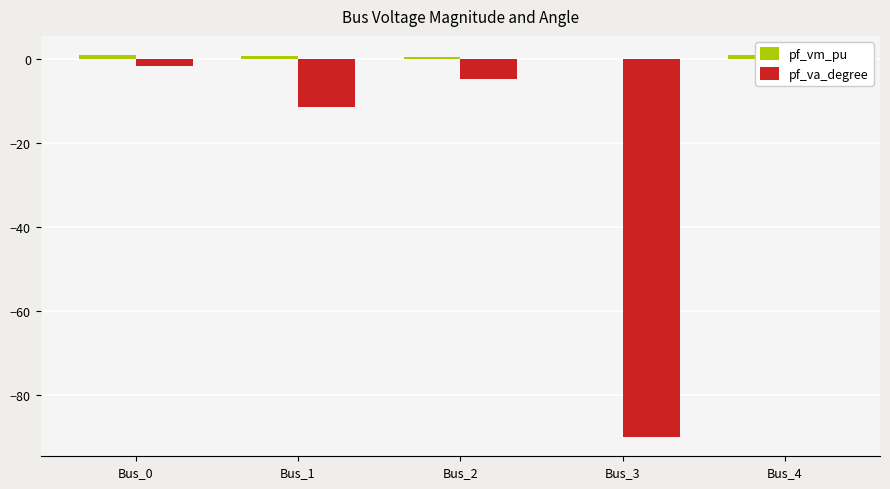

Between Bus_4 and Bus_0, which is larger?

Bus_4